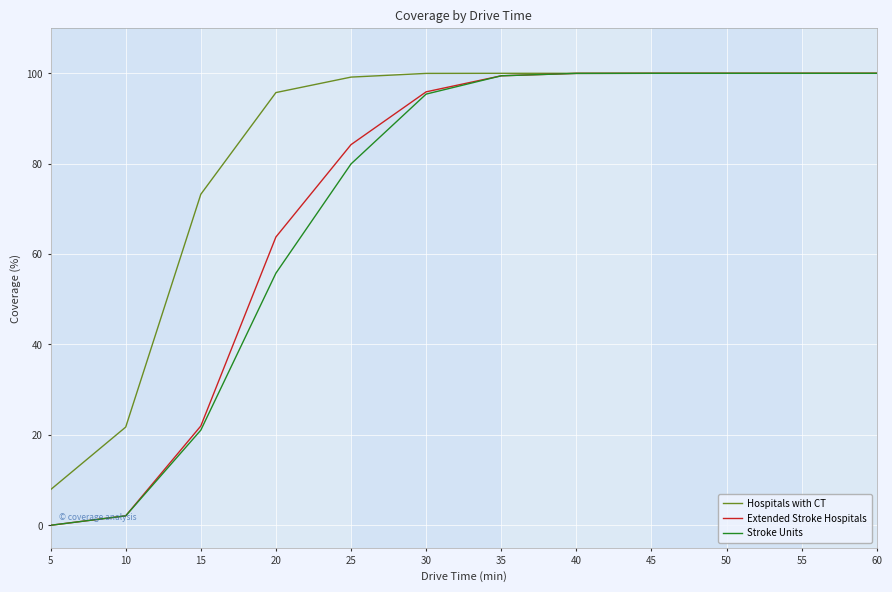

Reading right to left, what are all the values shown in this chart?

Hospitals with CT: 100.0	100.0	100.0	100.0	100.0	100.0	100.0	99.2	95.7	73.2	21.7	7.9
Extended Stroke Hospitals: 100.0	100.0	100.0	100.0	100.0	99.5	95.9	84.2	63.8	22.0	2.1	0.0
Stroke Units: 100.0	100.0	100.0	100.0	100.0	99.5	95.4	80.0	55.8	21.1	2.1	0.0